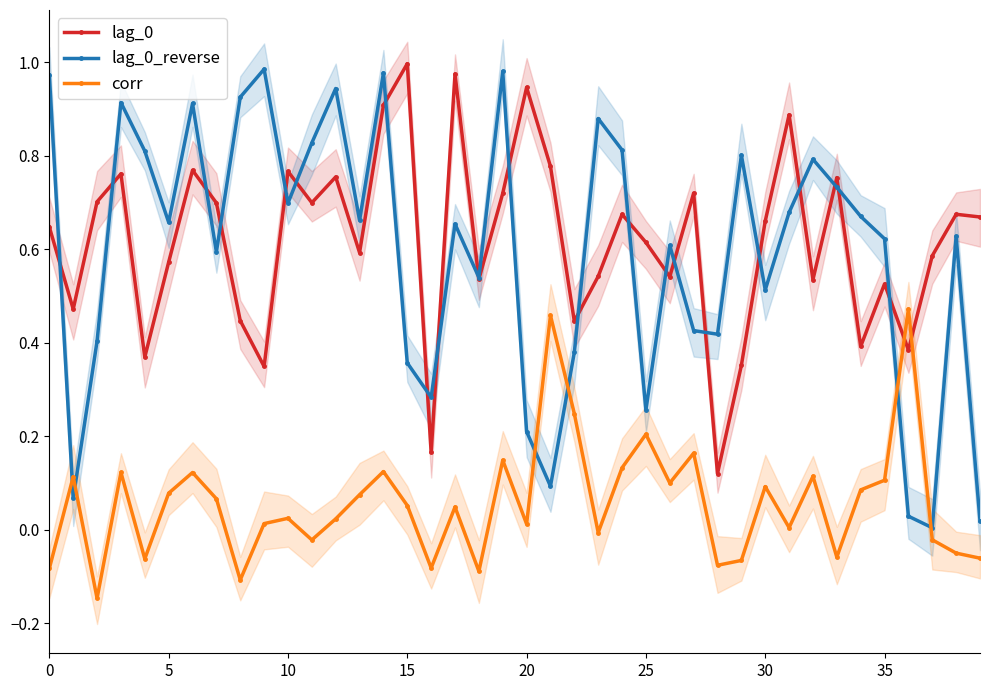

What is the sum of all corr values?

2.3